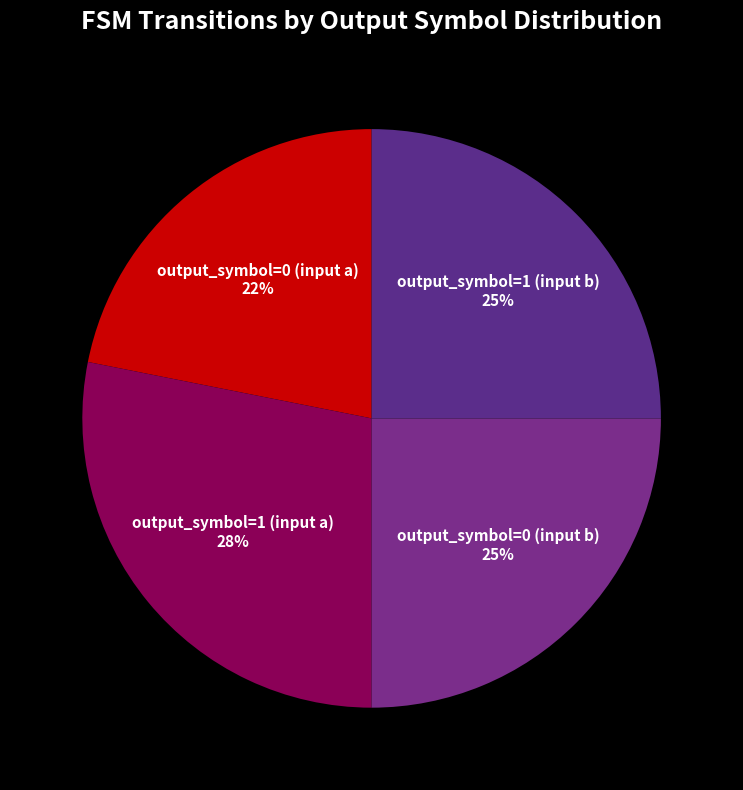

To the nearest percent, what percentage of the pie is output_symbol=0 (input b)?

25%